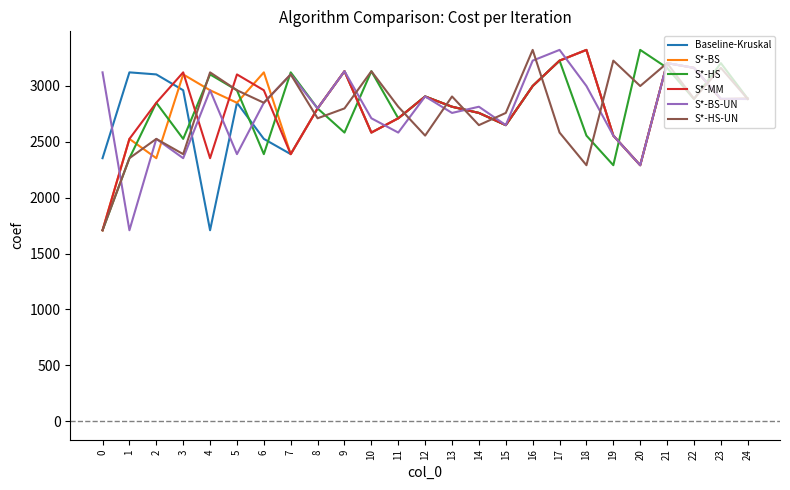

The S*-BS-UN series shows 776.7 at 12. True or false?

False